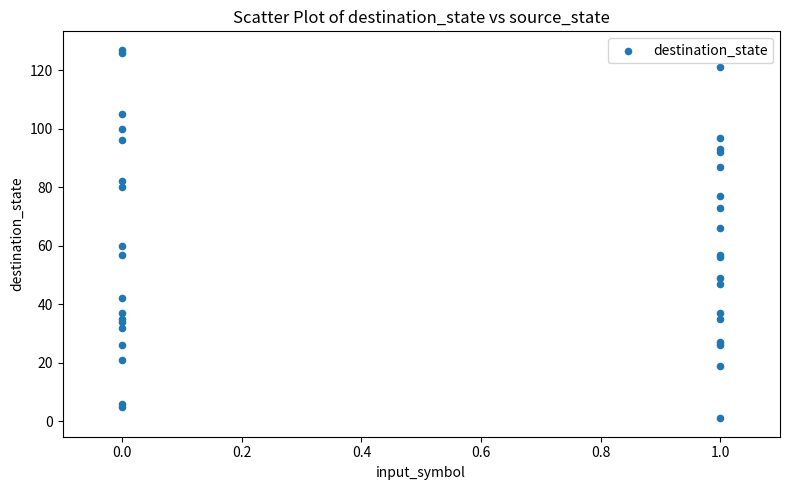

What Y value in the scatter plot is closest to 64?

66